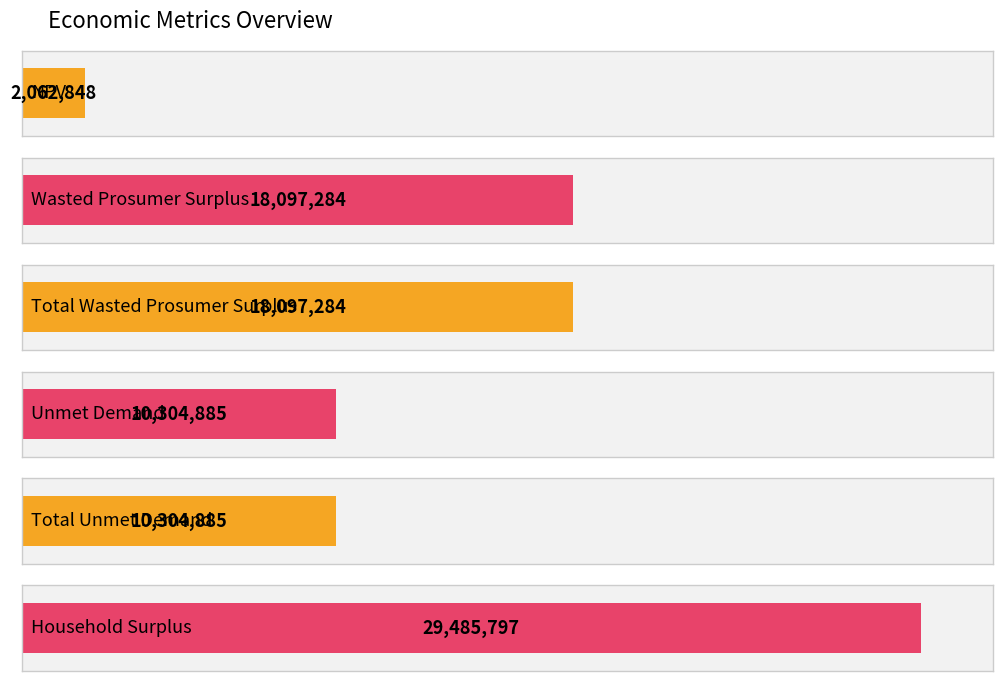

Between Unmet Demand and Wasted Prosumer Surplus, which is larger?

Wasted Prosumer Surplus